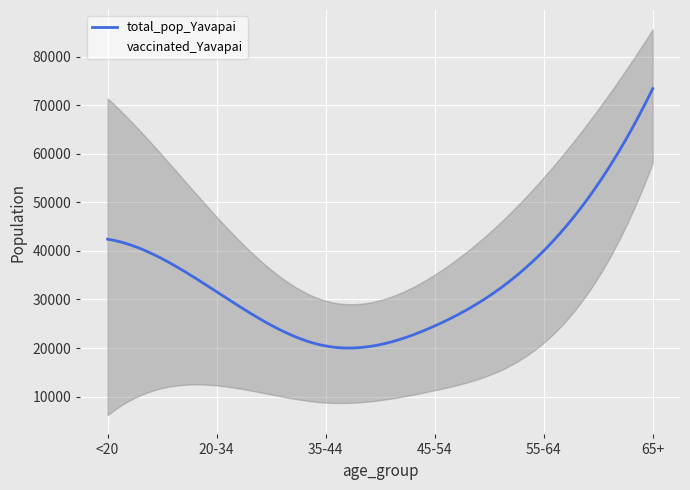

At which label is total_pop_Yavapai closest to 46914?

<20